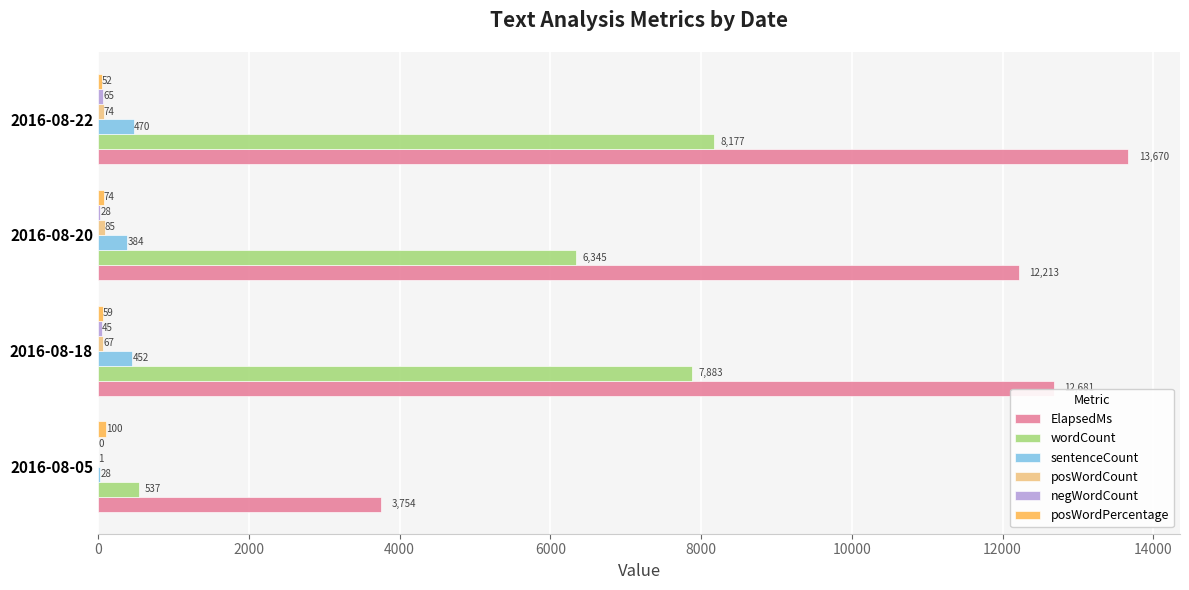

The value of ElapsedMs at 2016-08-18 is 21897. True or false?

False